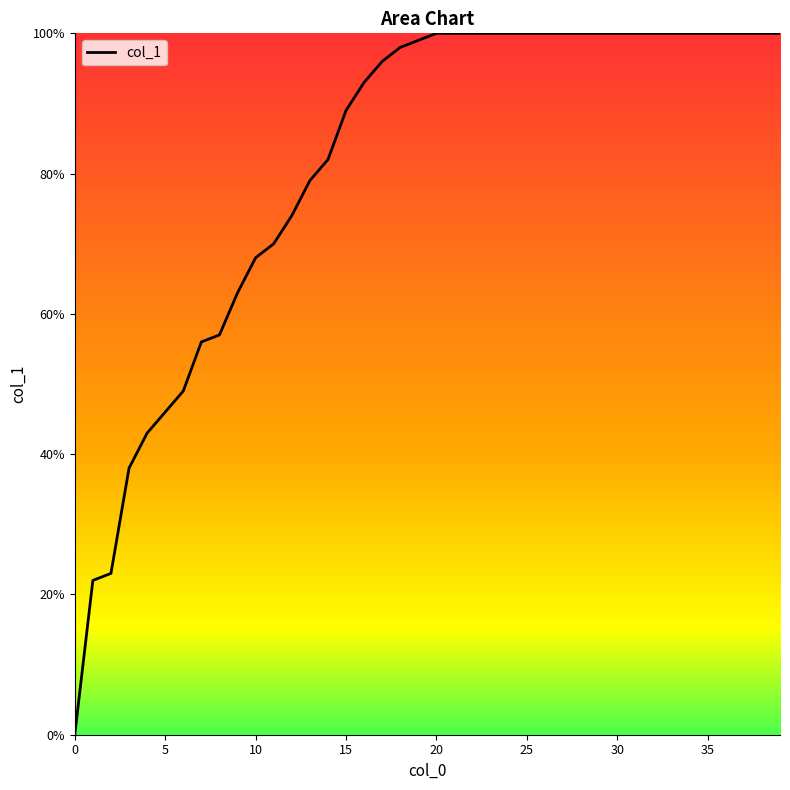

Is this an area chart (filled region under the line)?

Yes